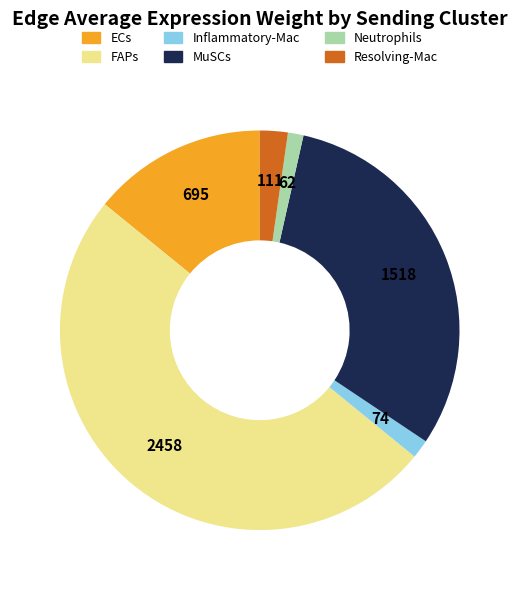

How many segments does this pie chart have?

6